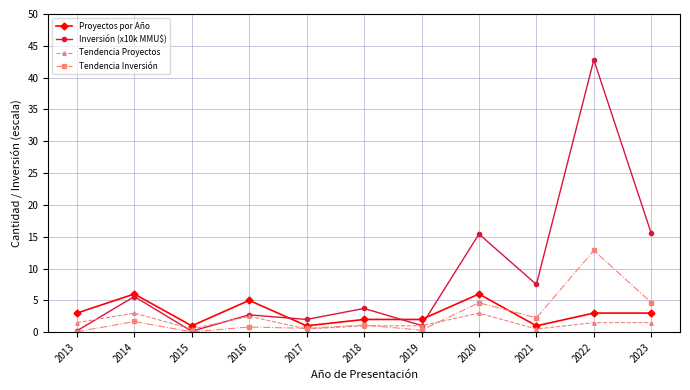

At which category is the sum across all series the highest?

2022